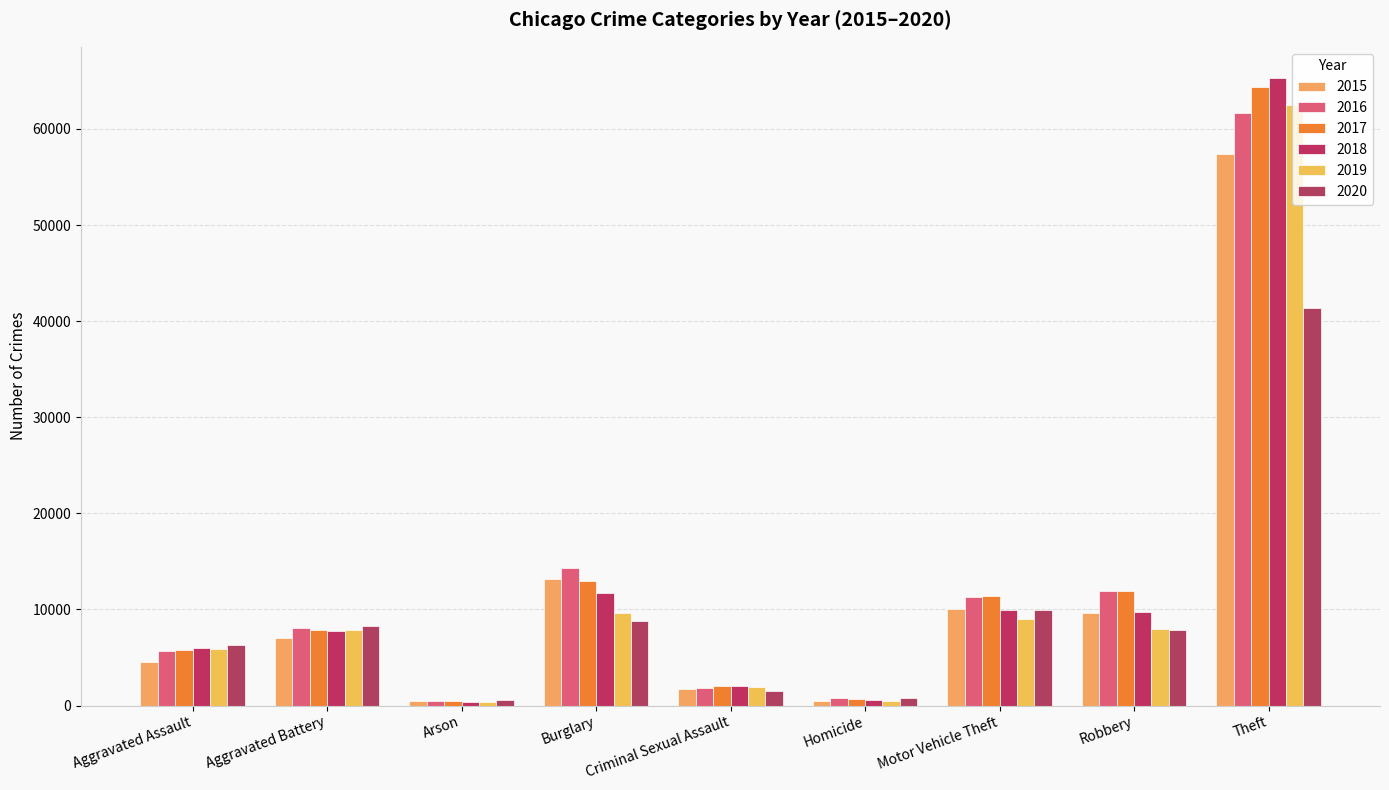

How many distinct data groups are displayed?

6